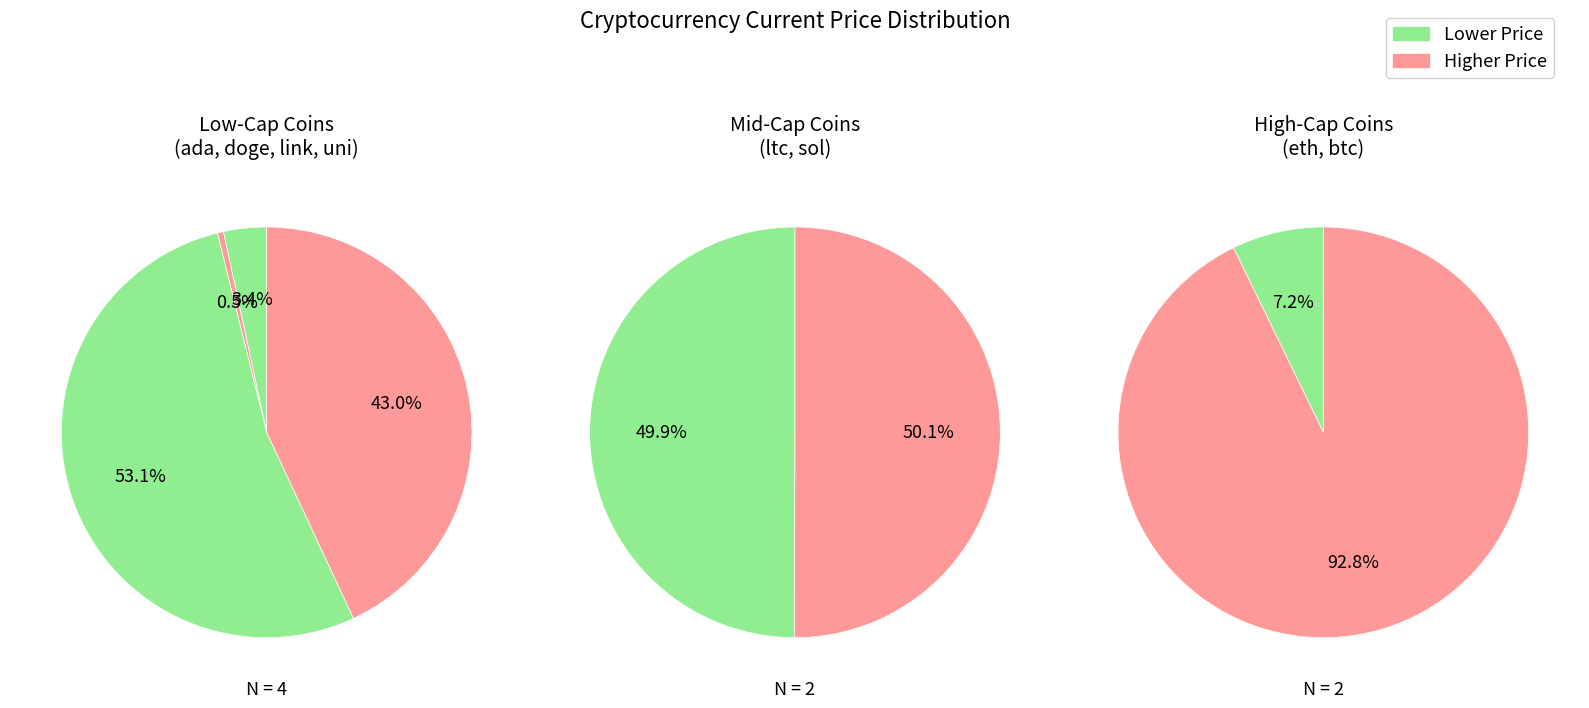

True or false: 3 accounts for 7% of the total.

True